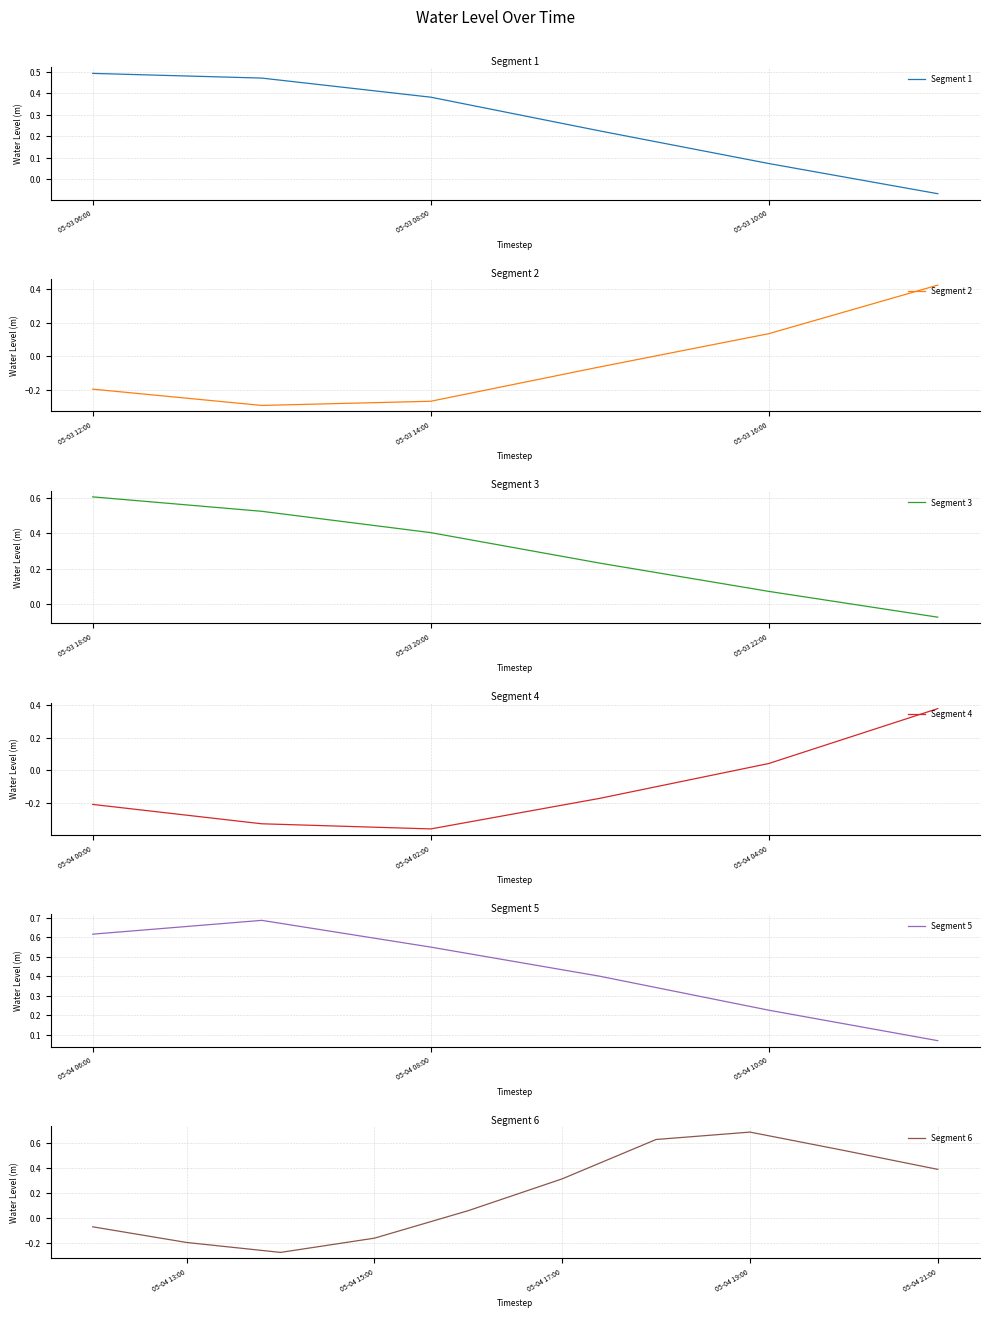

The chart shows a value of -0.1 at 2023-05-04 03:00:00. True or false?

False